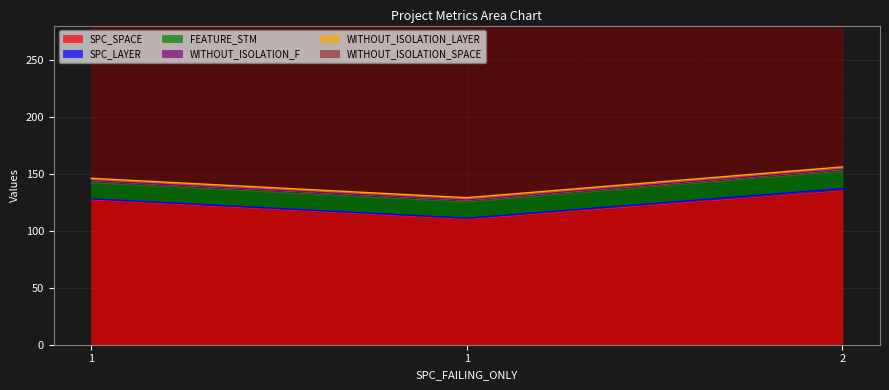

Rank the series at 2 from lowest to highest value.

SPC_LAYER, WITHOUT_ISOLATION_F, WITHOUT_ISOLATION_LAYER, FEATURE_STM, SPC_SPACE, WITHOUT_ISOLATION_SPACE